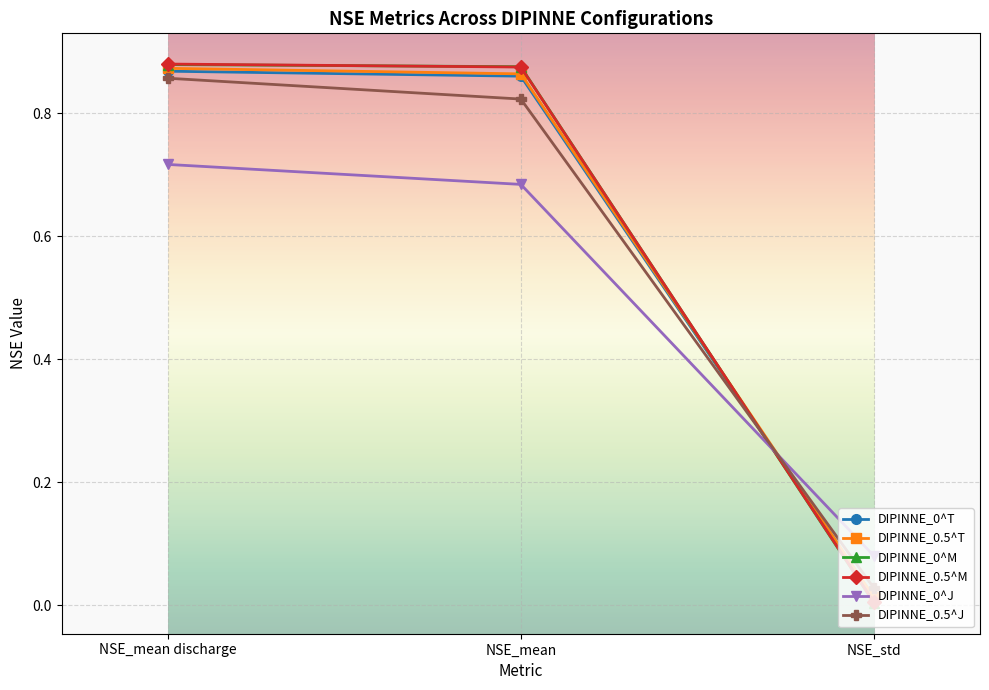

Which category has the lowest value in the DIPINNE_0^M series?

NSE_std